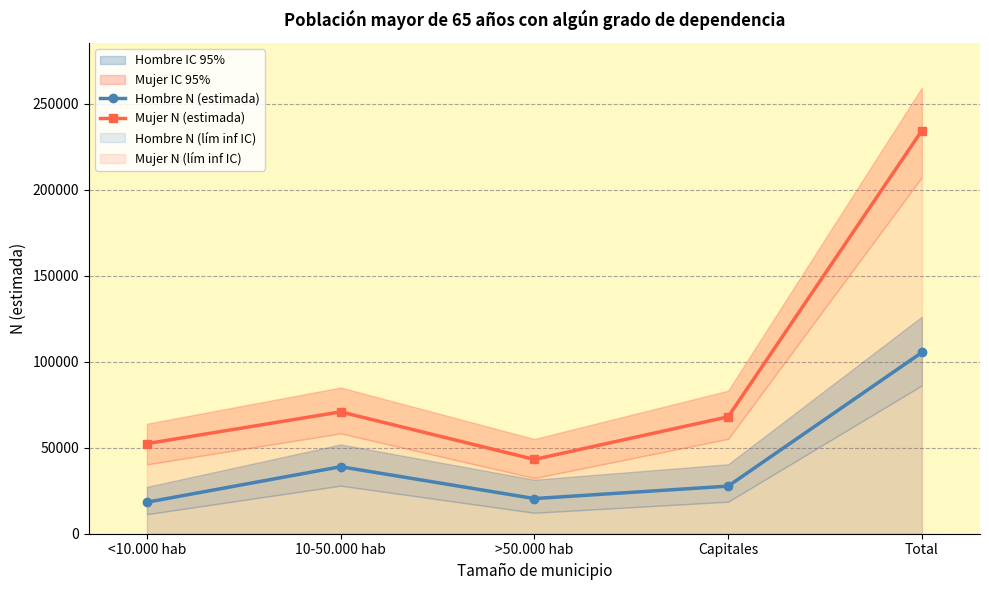

List the series in order of their overall mean, highest first.

Mujer N (estimada), Hombre N (estimada)